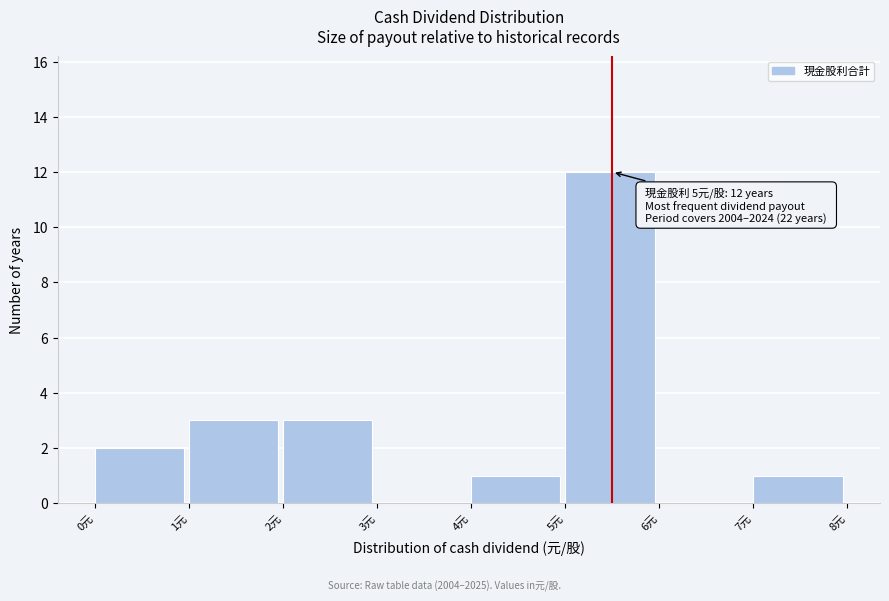

Over which range of the x-axis is the bar tallest?

5 to 6